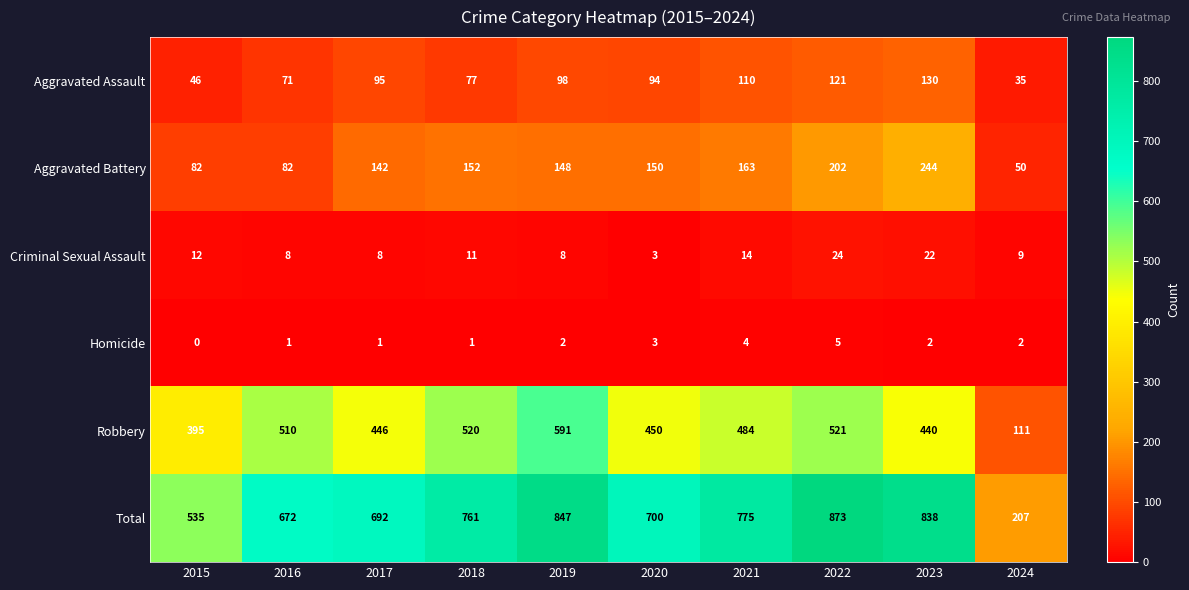

What is the greatest value displayed?

873